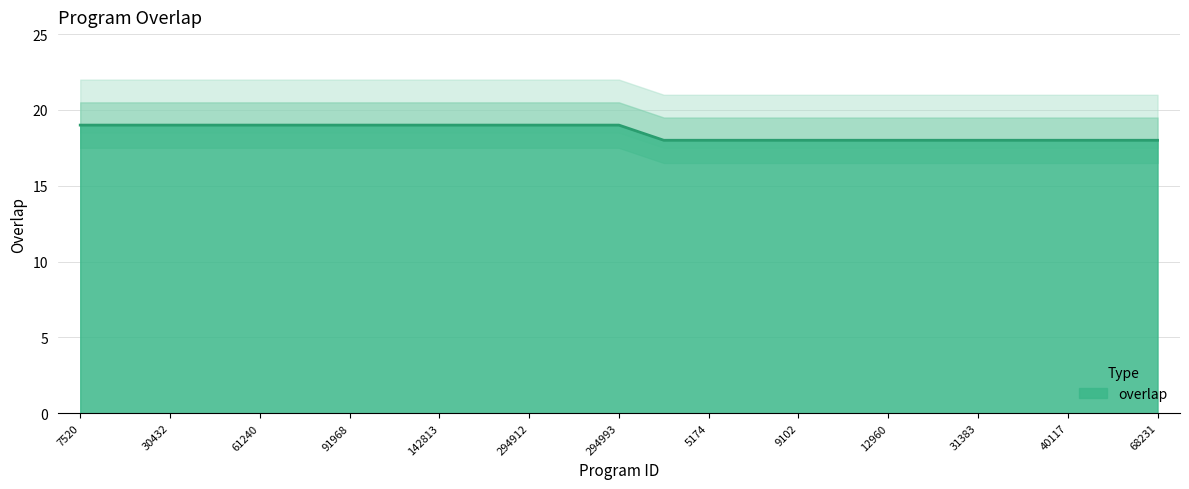

Does the chart have visible grid lines?

Yes